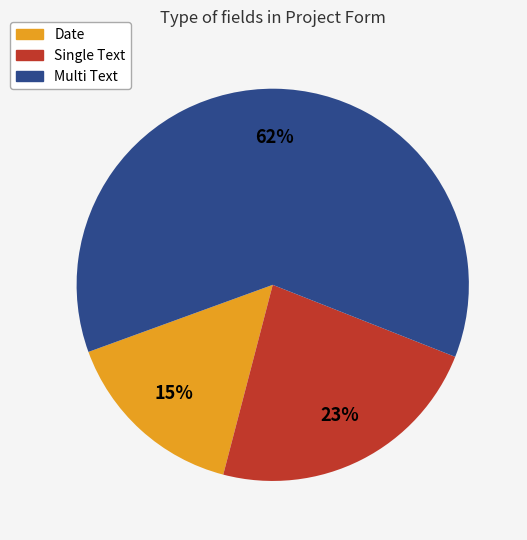

What is the largest slice in the pie chart?

Multi Text